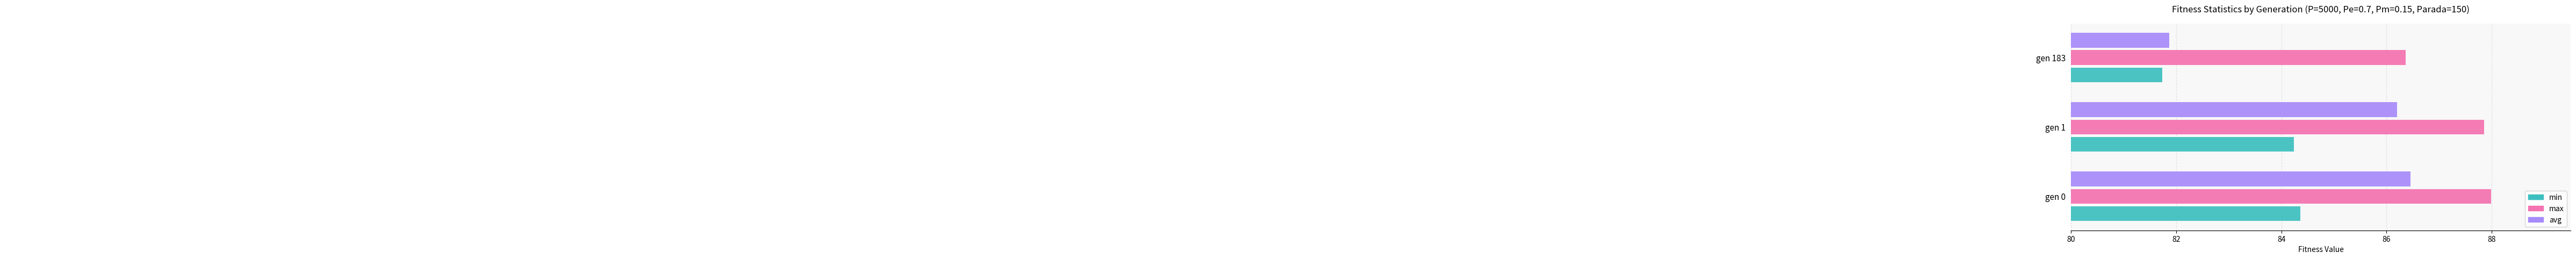

The value of min at gen 0 is 84.4. True or false?

True